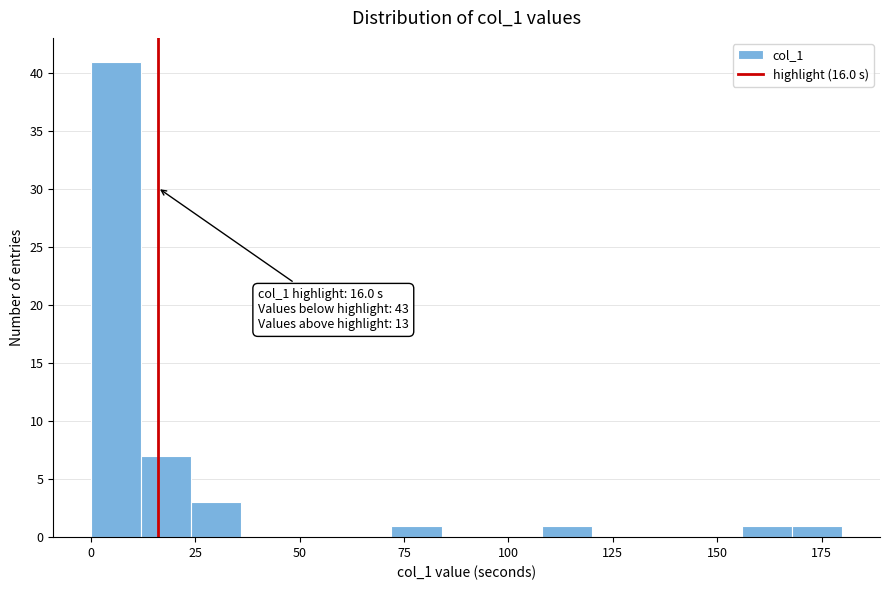

Read against the x-axis, roughly where is the centre of the tallest bar?

5